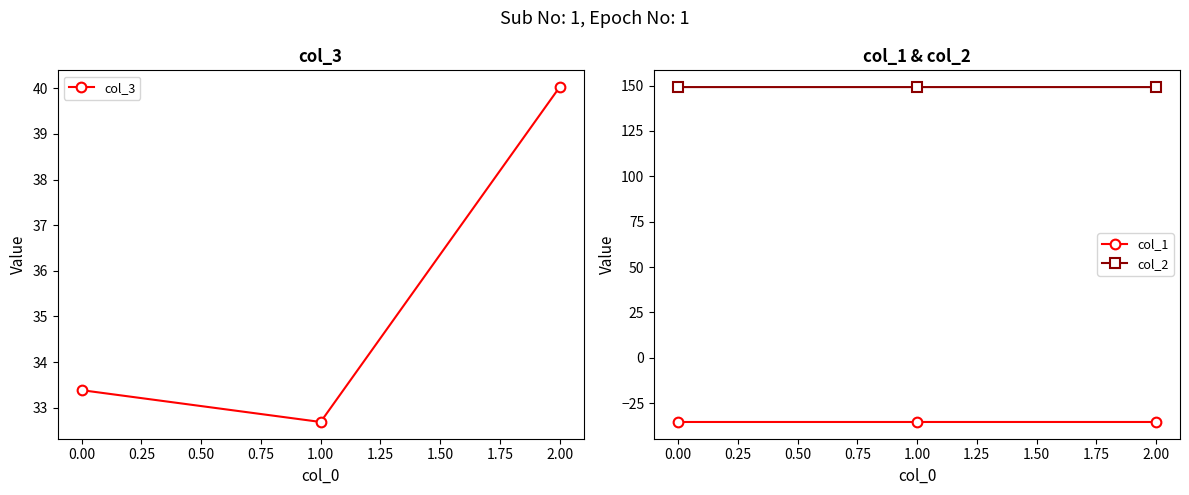

Is the value of col_2 at 2.00 greater than the value of col_1 at 2.00?

Yes